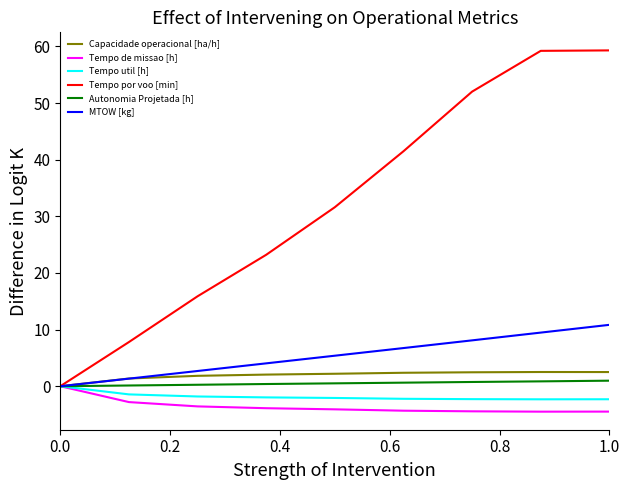

Which series has the widest spread of values?

Tempo por voo [min]